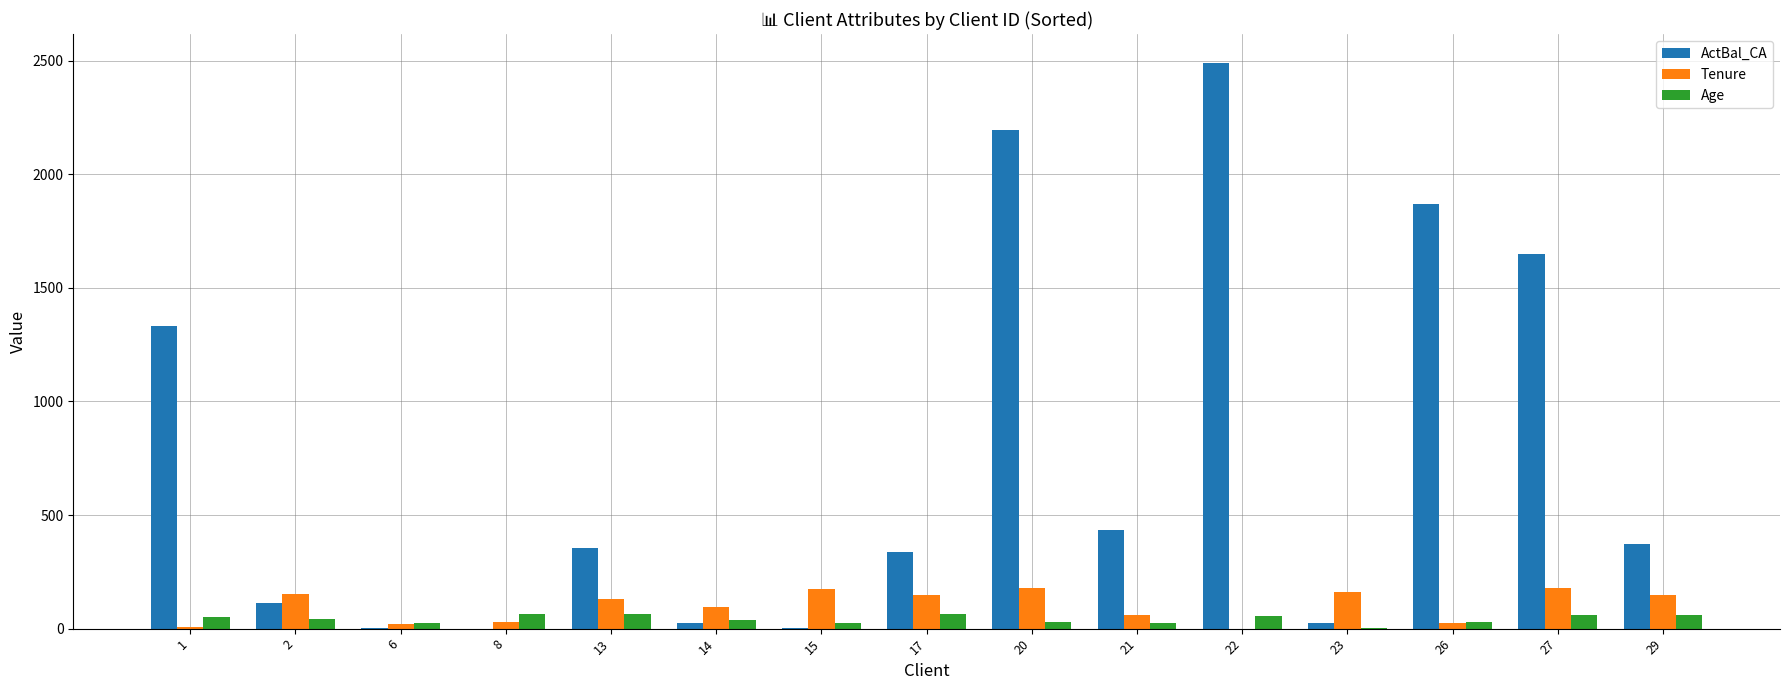

At which category is the sum across all series the highest?

22